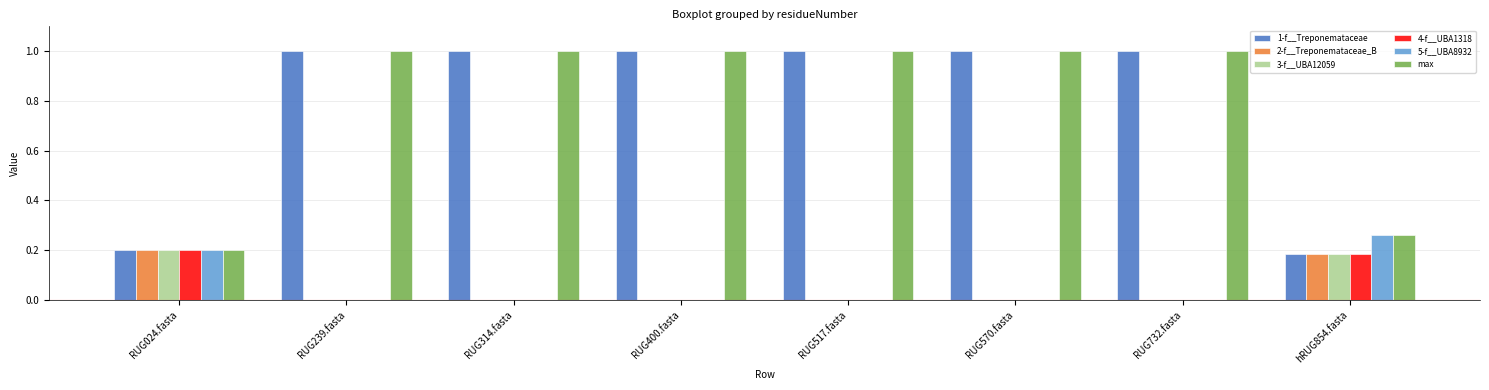

What is the sum of all 2-f__Treponemataceae_B values?

0.4